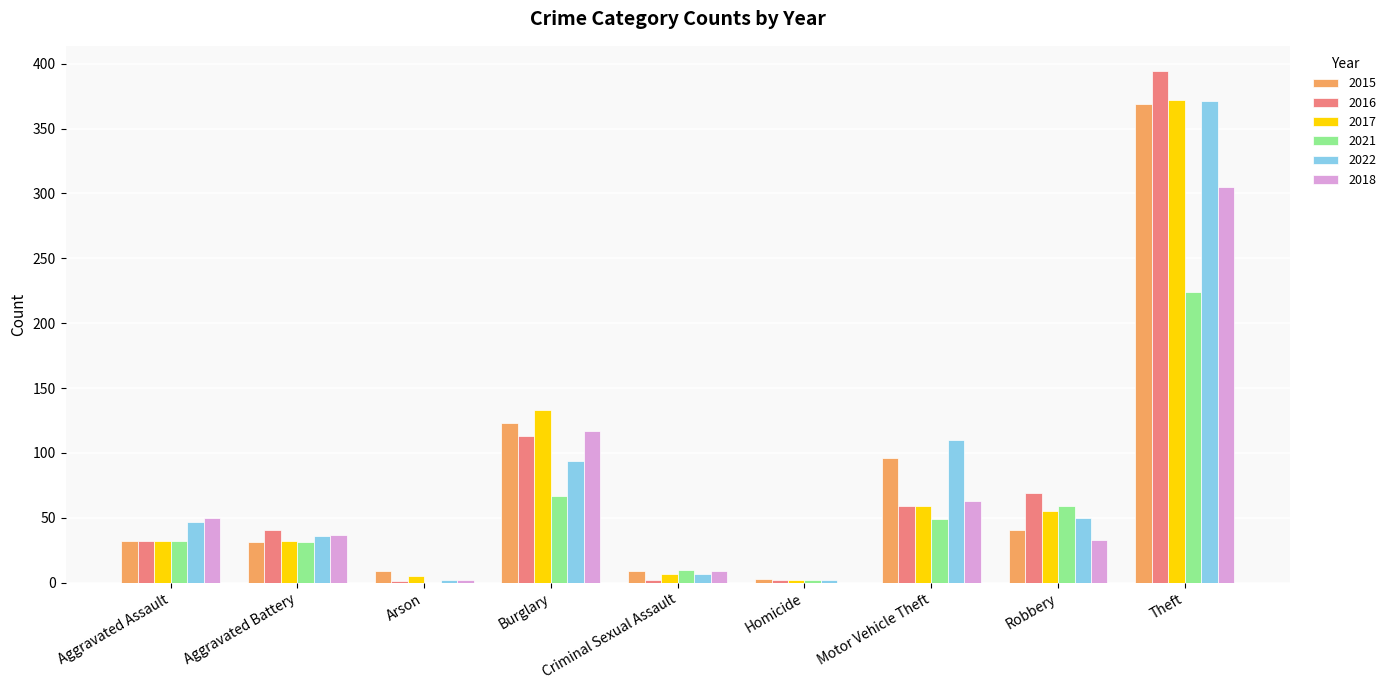

At which label is 2016 closest to 197?

Burglary